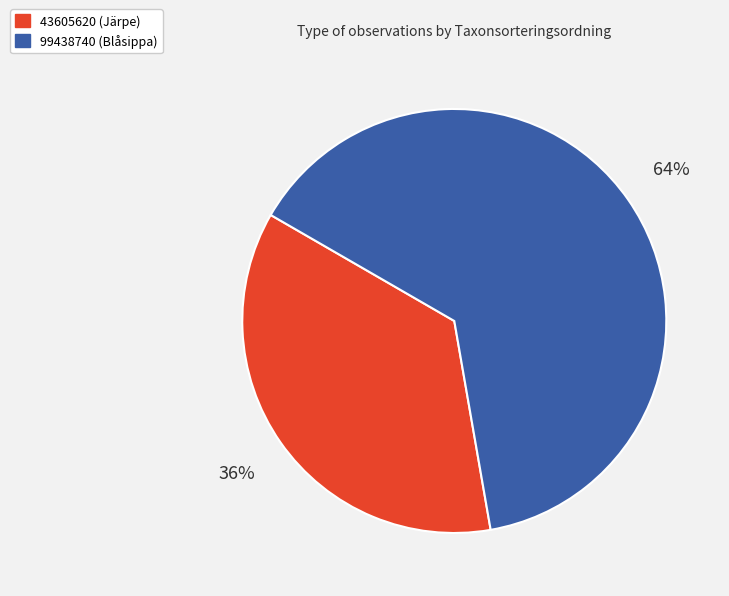

What percentage is the 43605620 (Järpe) slice, to the nearest percent?

36%